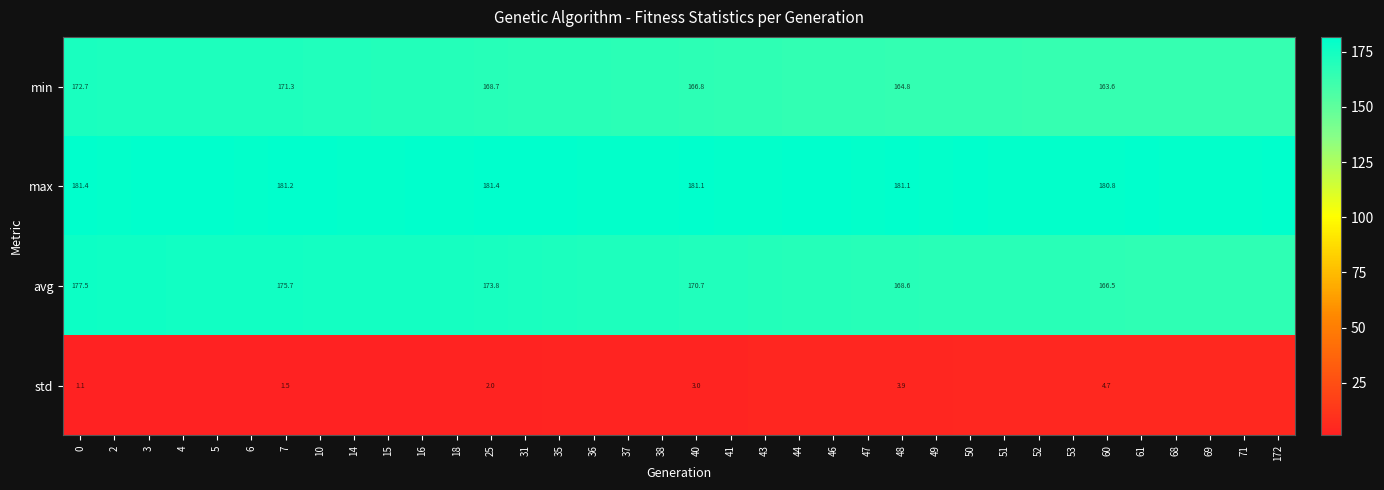

The max series shows 261.5 at 69. True or false?

False